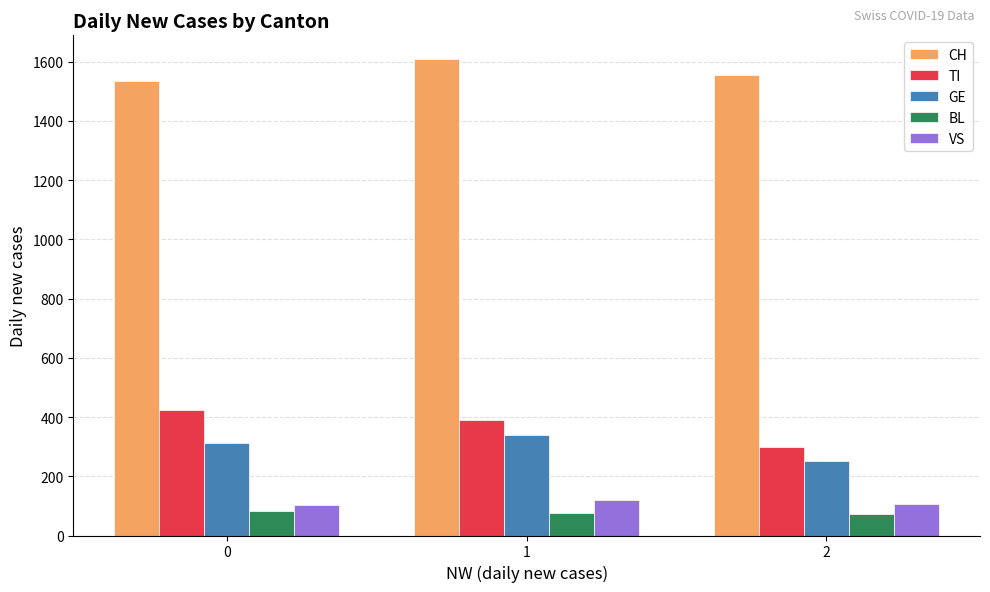

Read the TI value at 1, to the nearest 5.

390